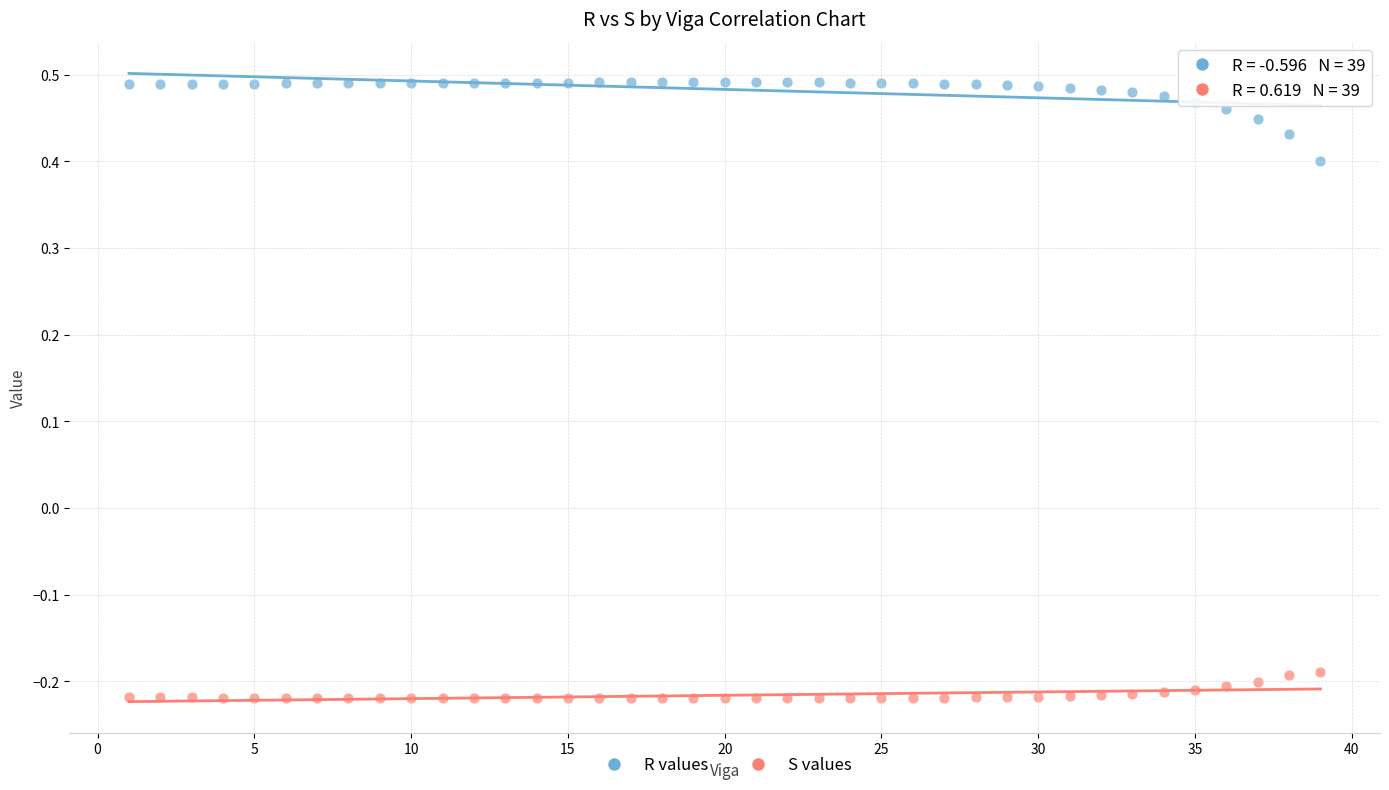

Across all data points, what is the range of X values (max minus min)?

38.0